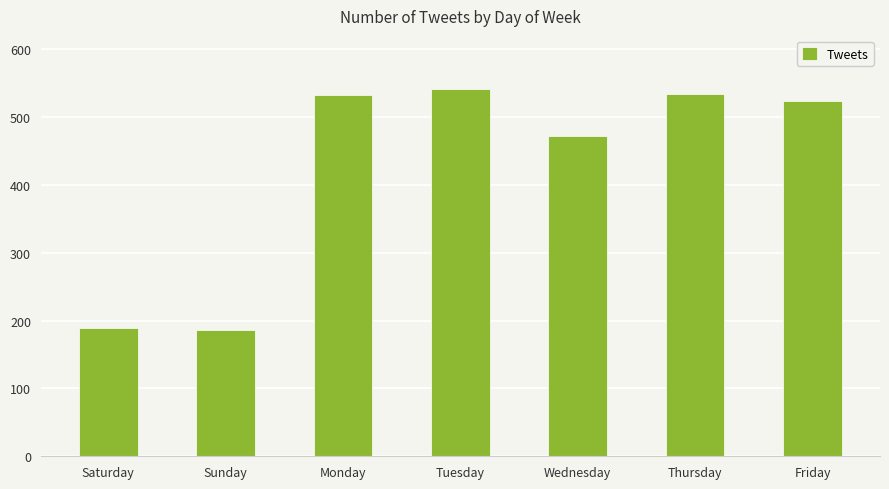

Where is the data nearest to the value 363?

Wednesday